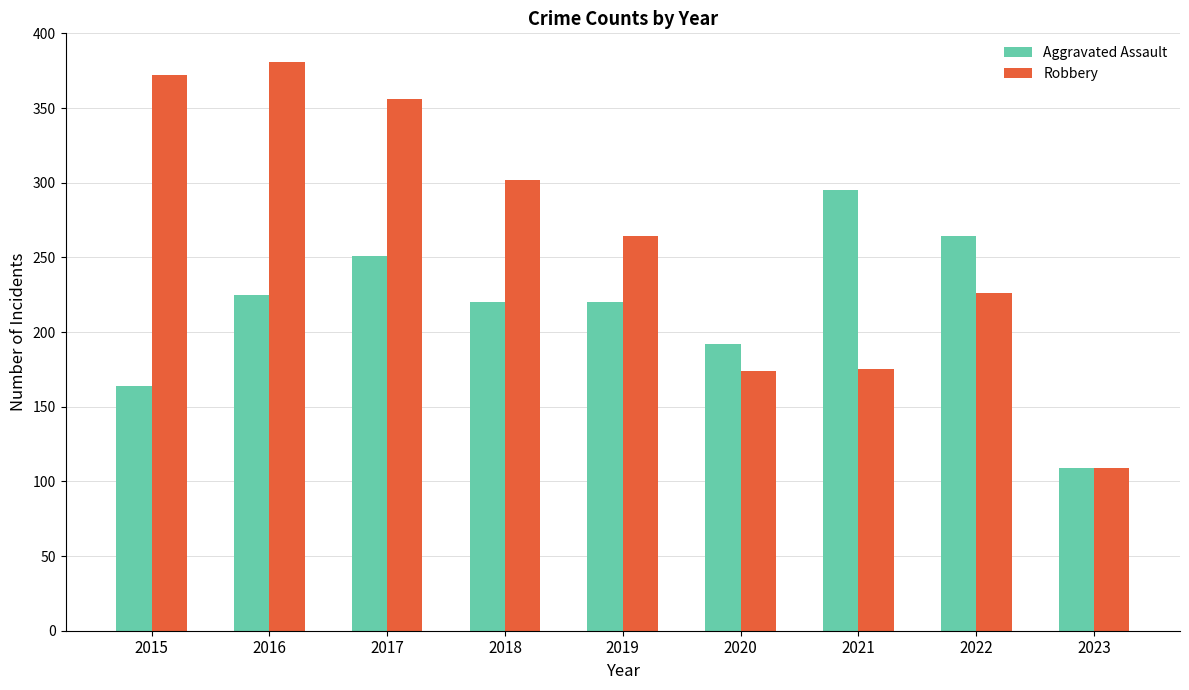

List the series in order of their overall mean, highest first.

Robbery, Aggravated Assault